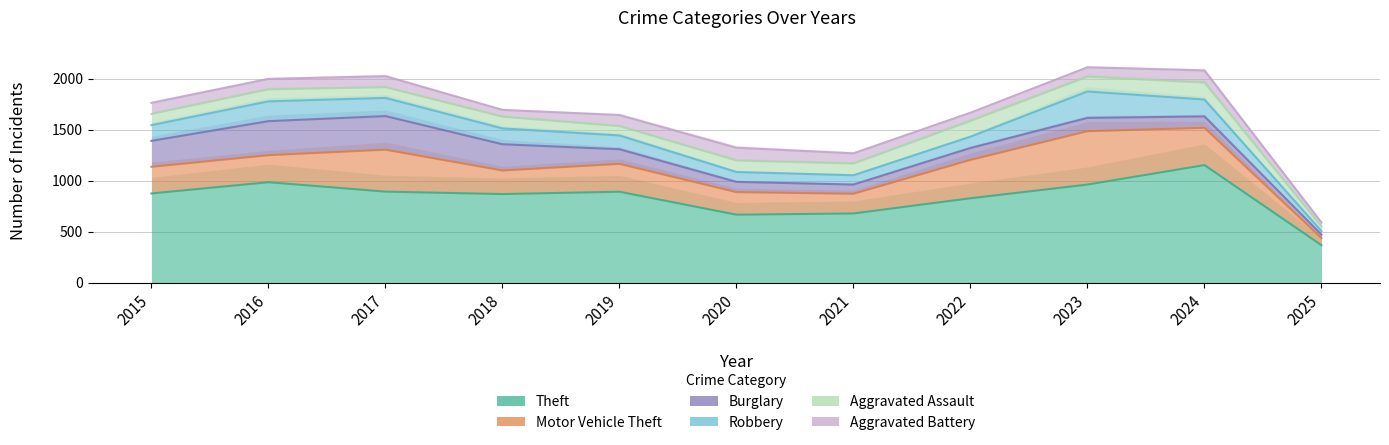

True or false: Motor Vehicle Theft and Theft cross at least once.

False